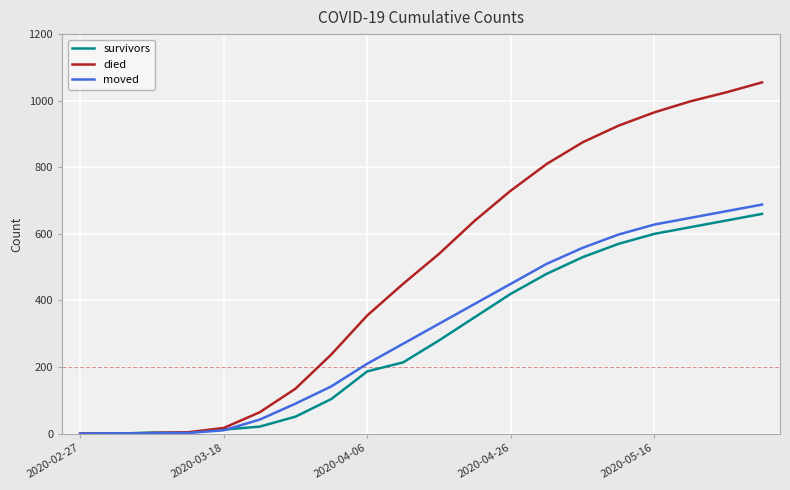

Which series has the largest total across all categories?

died